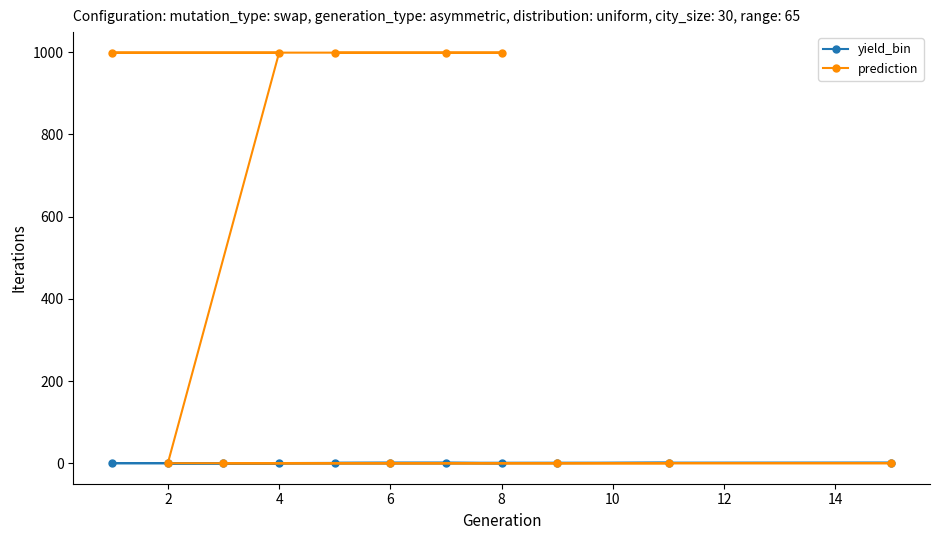

True or false: prediction and yield_bin intersect in this chart.

False